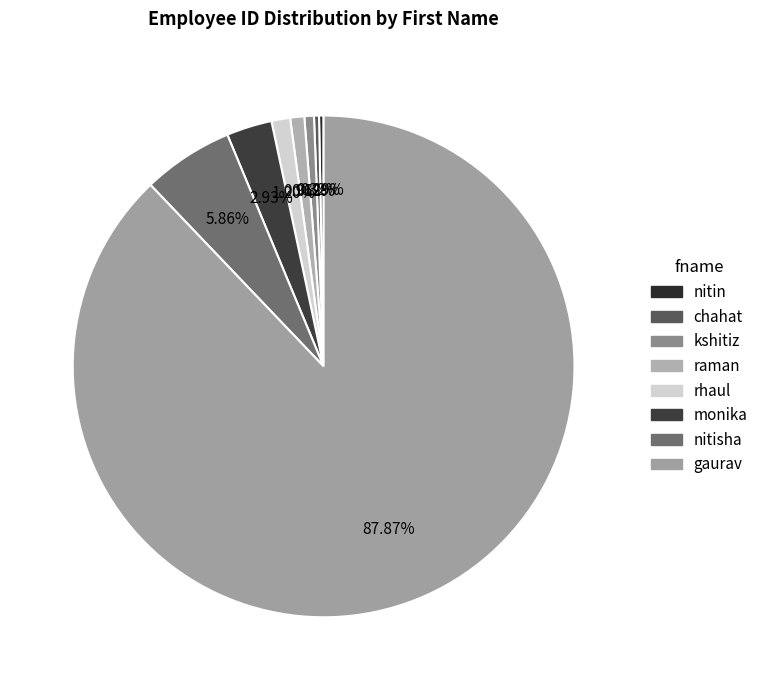

Does gaurav account for over 50% of the chart?

Yes